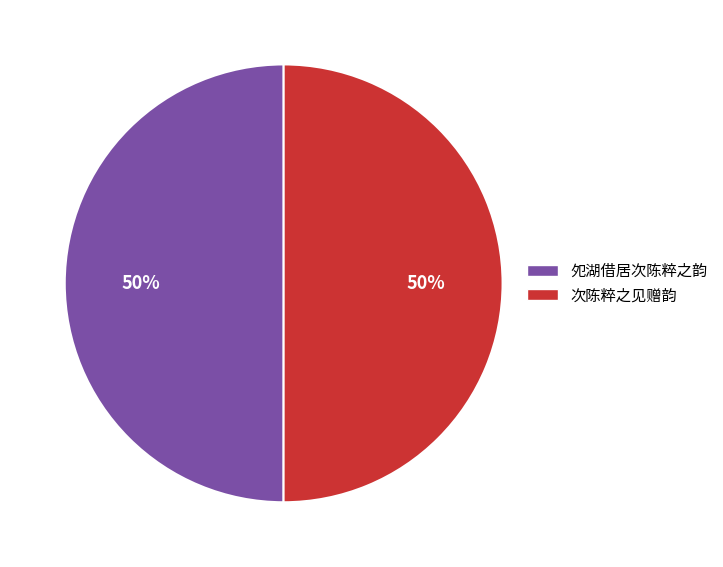

Is it true that 次陈粹之见赠韵 is 43% of the pie?

False